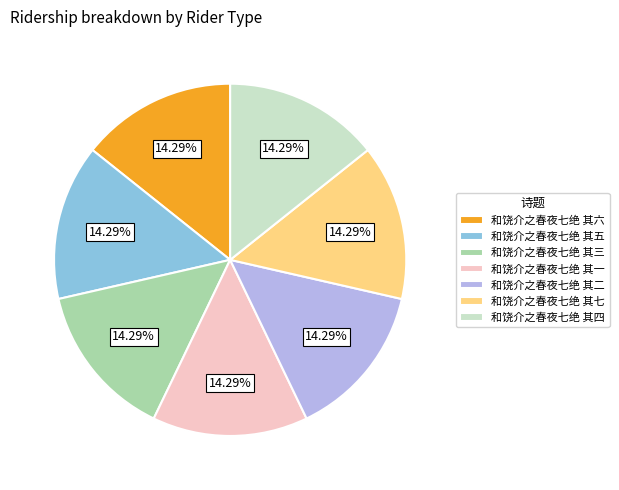

How many slices are in this pie chart?

7